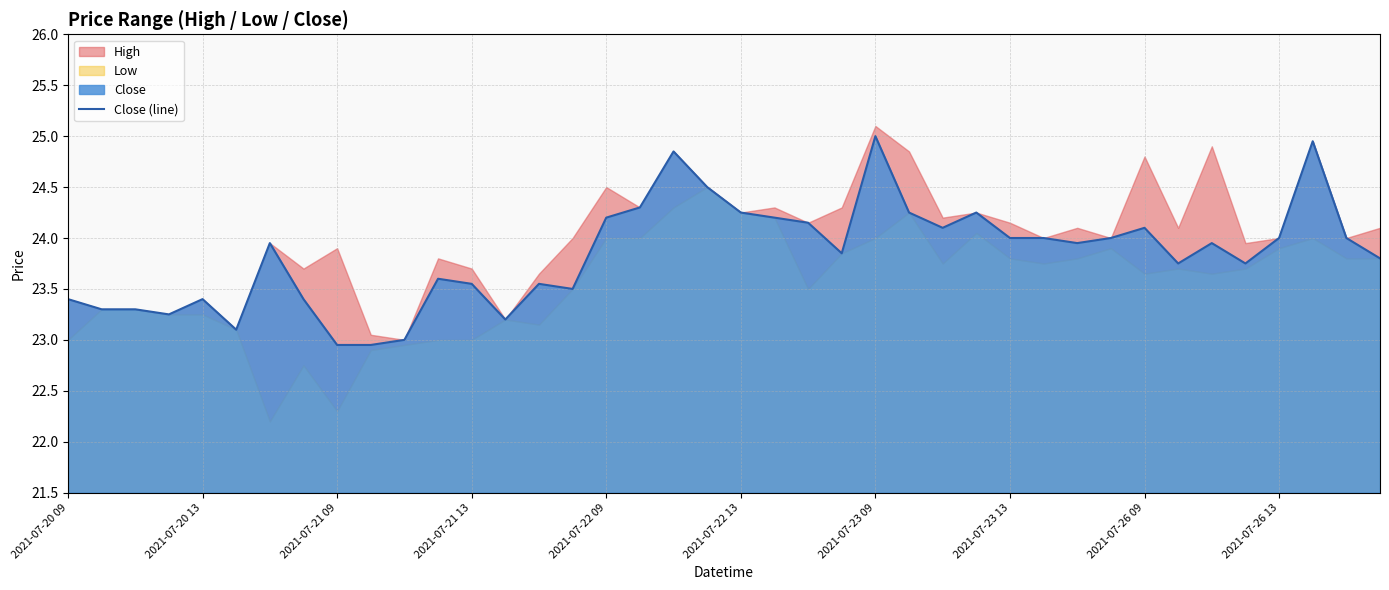

Count the number of values greater than 23.

37